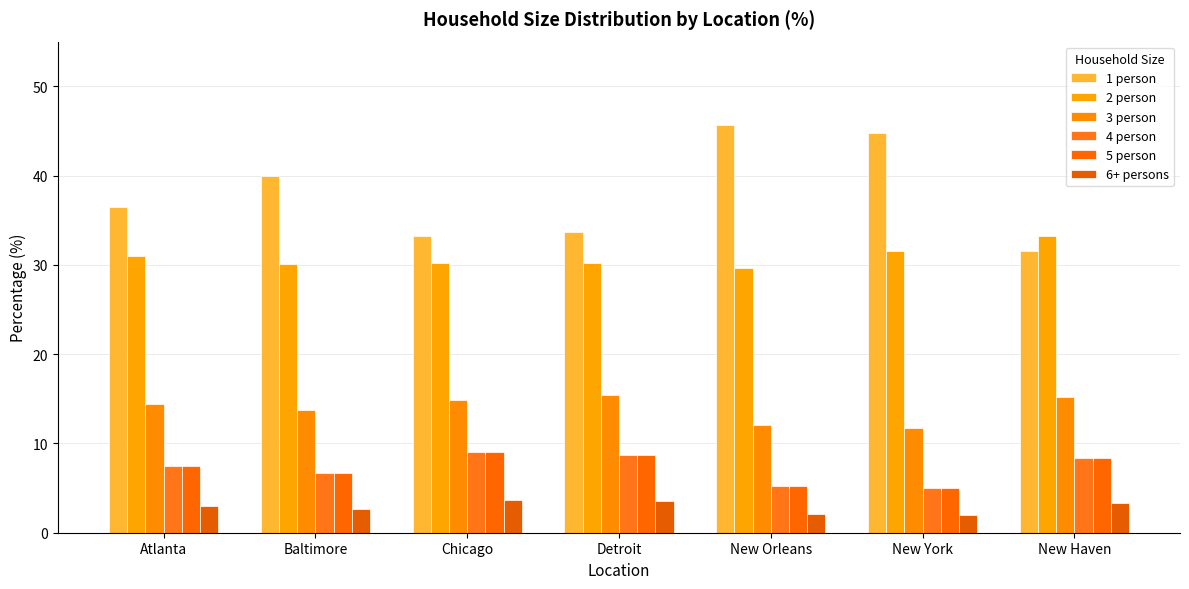

What is the total value across all series at New Orleans?

100.0